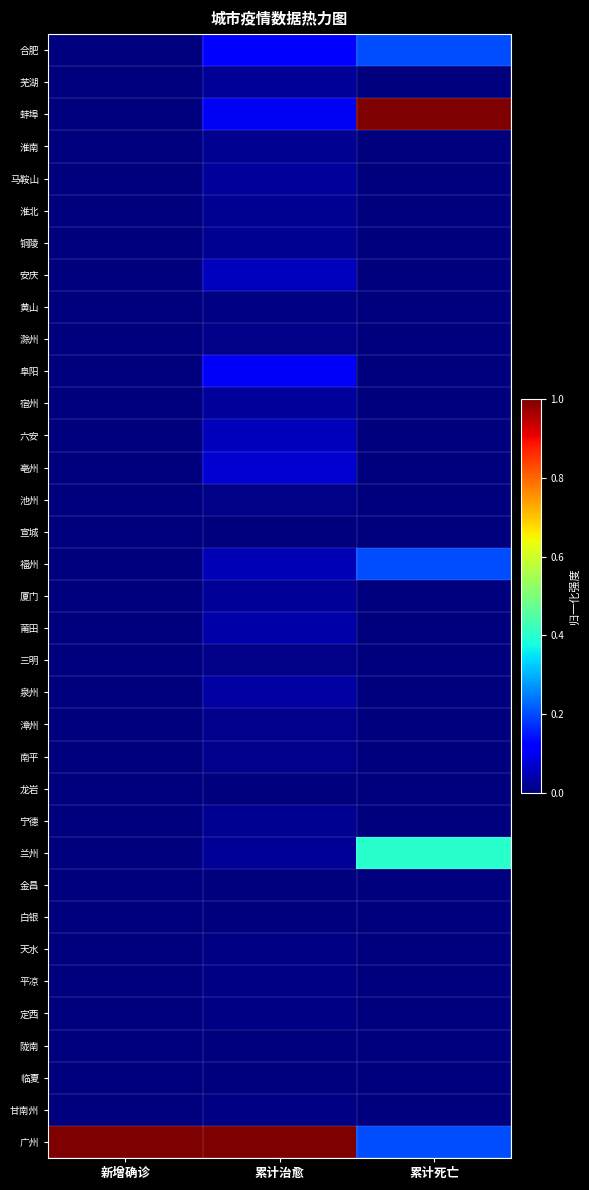

Reading right to left, transcribe all the data shown in this chart.

合肥: 累计死亡=0.2	累计治愈=0.1	新增确诊=0.0
芜湖: 累计死亡=0.0	累计治愈=0.0	新增确诊=0.0
蚌埠: 累计死亡=1.0	累计治愈=0.1	新增确诊=0.0
淮南: 累计死亡=0.0	累计治愈=0.0	新增确诊=0.0
马鞍山: 累计死亡=0.0	累计治愈=0.0	新增确诊=0.0
淮北: 累计死亡=0.0	累计治愈=0.0	新增确诊=0.0
铜陵: 累计死亡=0.0	累计治愈=0.0	新增确诊=0.0
安庆: 累计死亡=0.0	累计治愈=0.1	新增确诊=0.0
黄山: 累计死亡=0.0	累计治愈=0.0	新增确诊=0.0
滁州: 累计死亡=0.0	累计治愈=0.0	新增确诊=0.0
阜阳: 累计死亡=0.0	累计治愈=0.1	新增确诊=0.0
宿州: 累计死亡=0.0	累计治愈=0.0	新增确诊=0.0
六安: 累计死亡=0.0	累计治愈=0.1	新增确诊=0.0
亳州: 累计死亡=0.0	累计治愈=0.1	新增确诊=0.0
池州: 累计死亡=0.0	累计治愈=0.0	新增确诊=0.0
宣城: 累计死亡=0.0	累计治愈=0.0	新增确诊=0.0
福州: 累计死亡=0.2	累计治愈=0.0	新增确诊=0.0
厦门: 累计死亡=0.0	累计治愈=0.0	新增确诊=0.0
莆田: 累计死亡=0.0	累计治愈=0.0	新增确诊=0.0
三明: 累计死亡=0.0	累计治愈=0.0	新增确诊=0.0
泉州: 累计死亡=0.0	累计治愈=0.0	新增确诊=0.0
漳州: 累计死亡=0.0	累计治愈=0.0	新增确诊=0.0
南平: 累计死亡=0.0	累计治愈=0.0	新增确诊=0.0
龙岩: 累计死亡=0.0	累计治愈=0.0	新增确诊=0.0
宁德: 累计死亡=0.0	累计治愈=0.0	新增确诊=0.0
兰州: 累计死亡=0.4	累计治愈=0.0	新增确诊=0.0
金昌: 累计死亡=0.0	累计治愈=0.0	新增确诊=0.0
白银: 累计死亡=0.0	累计治愈=0.0	新增确诊=0.0
天水: 累计死亡=0.0	累计治愈=0.0	新增确诊=0.0
平凉: 累计死亡=0.0	累计治愈=0.0	新增确诊=0.0
定西: 累计死亡=0.0	累计治愈=0.0	新增确诊=0.0
陇南: 累计死亡=0.0	累计治愈=0.0	新增确诊=0.0
临夏: 累计死亡=0.0	累计治愈=0.0	新增确诊=0.0
甘南州: 累计死亡=0.0	累计治愈=0.0	新增确诊=0.0
广州: 累计死亡=0.2	累计治愈=1.0	新增确诊=1.0